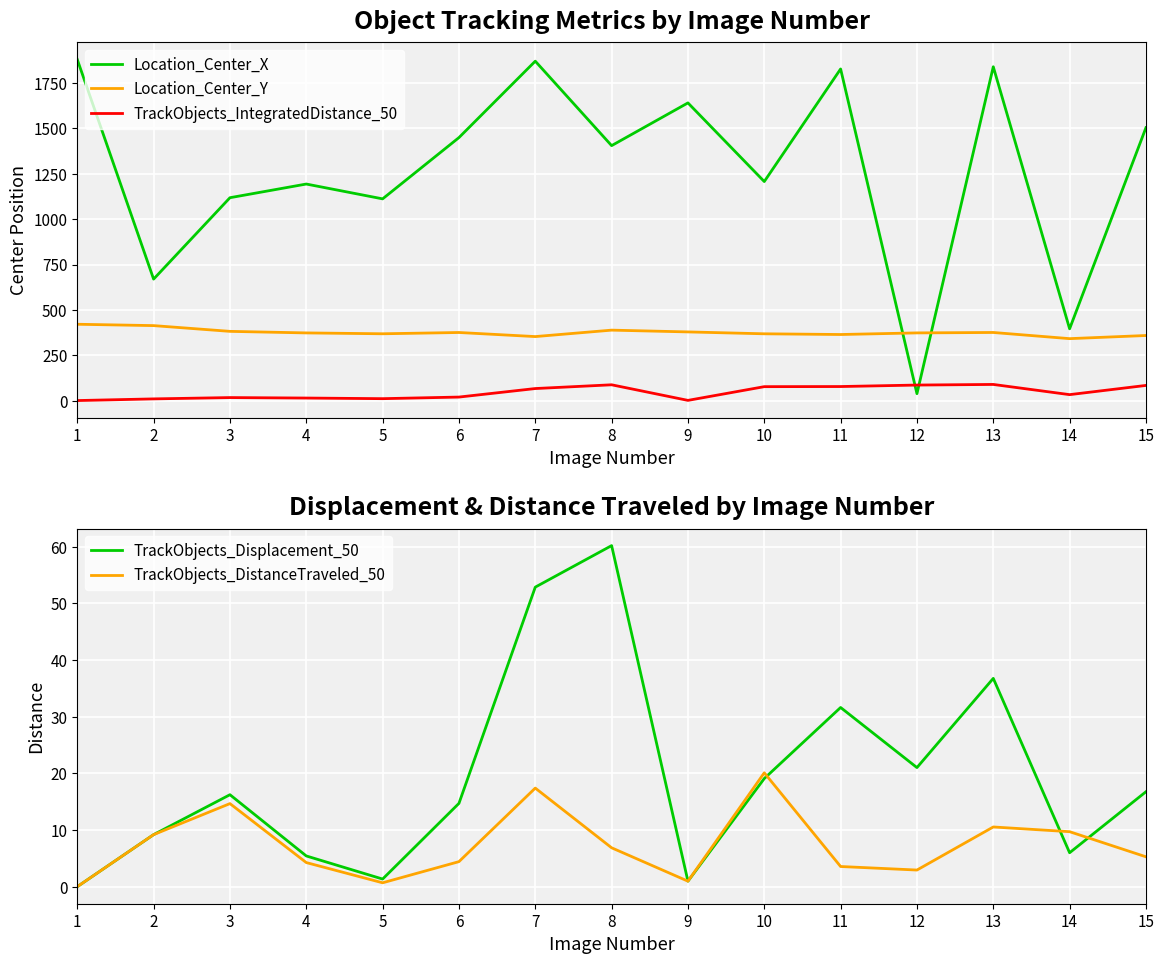

At how many categories does at least one series exceed 1331?

8